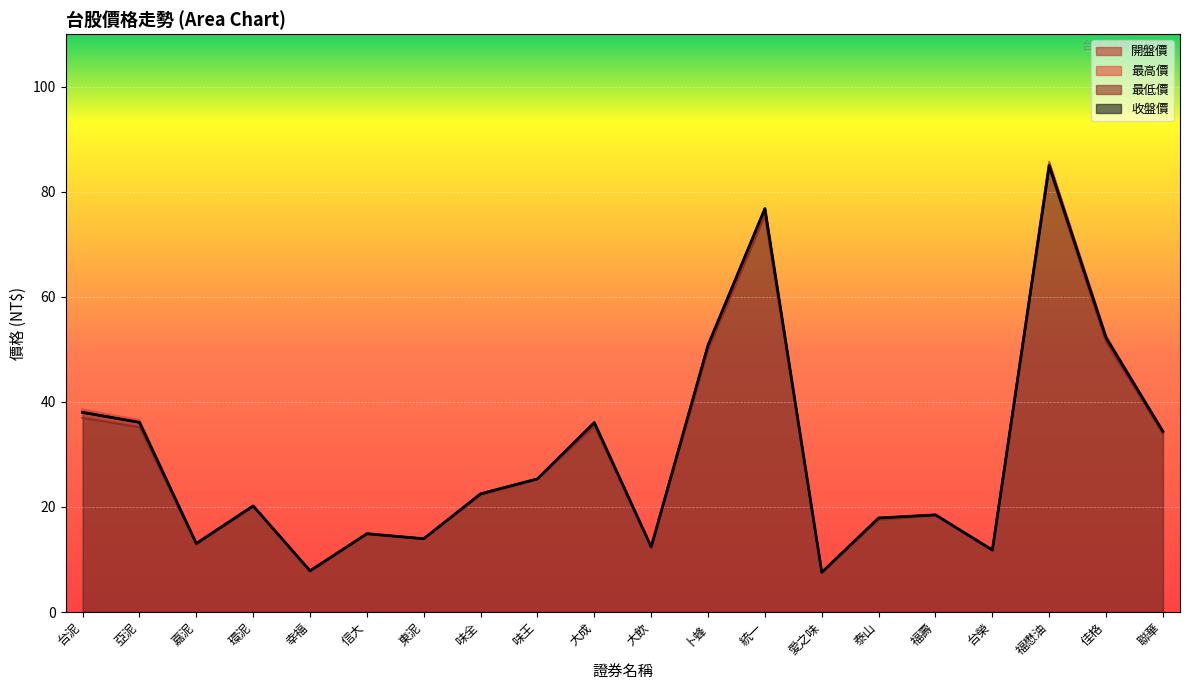

What value does the 收盤價 series have at 聯華?

34.4